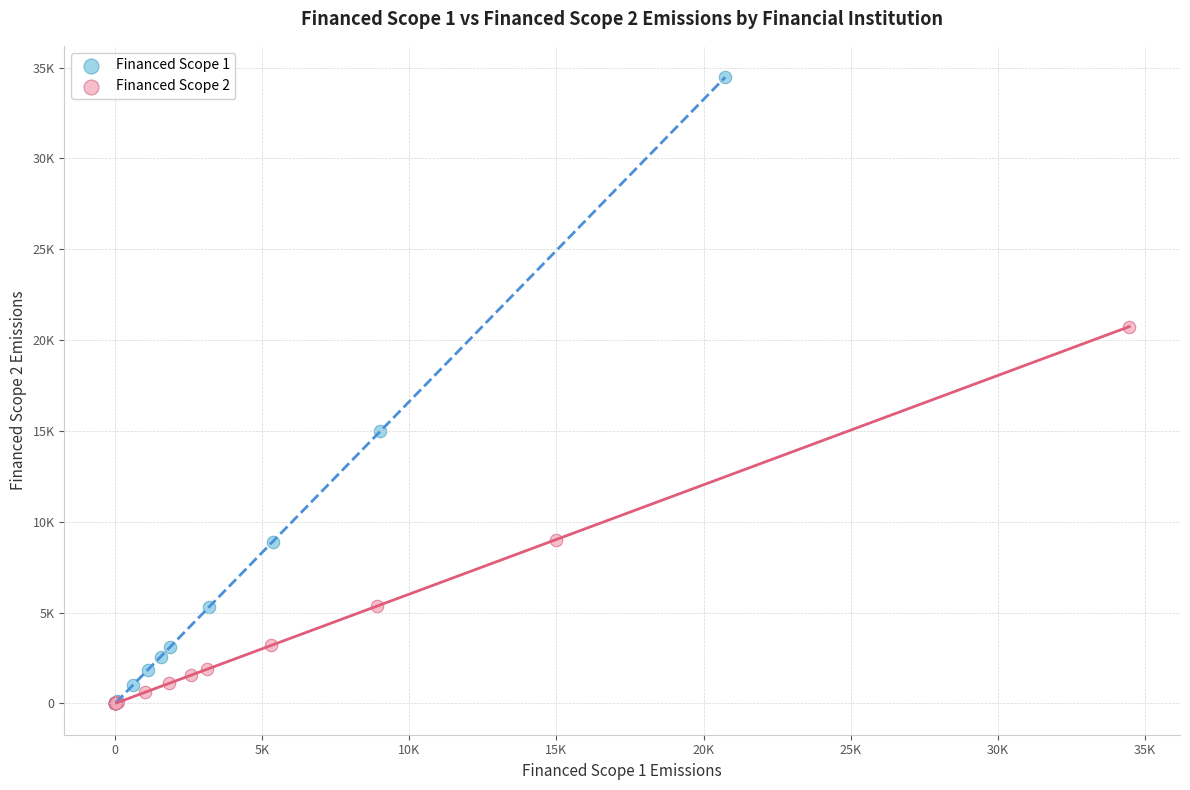

Which series contains the highest Y value?

Financed Scope 1